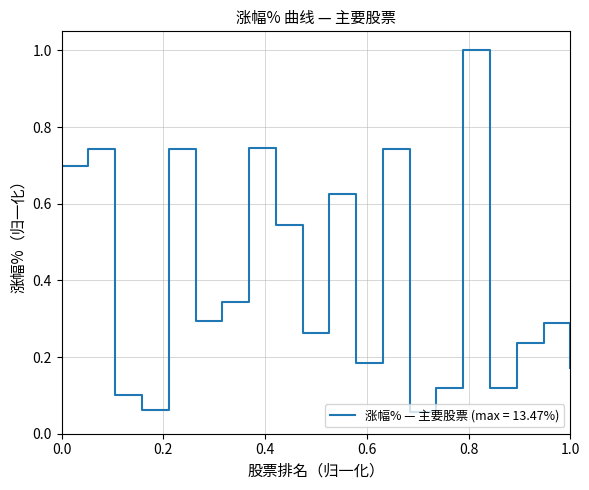

What is the difference between the maximum and minimum values?

0.9